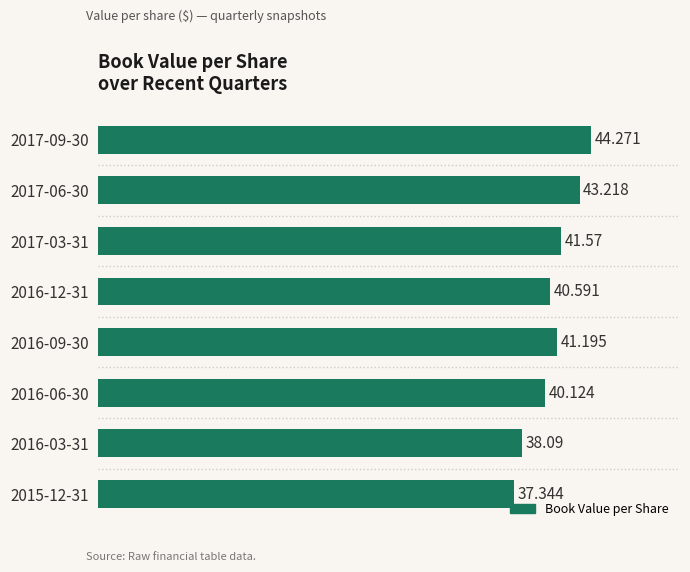

Where is the data nearest to the value 40?

2016-06-30